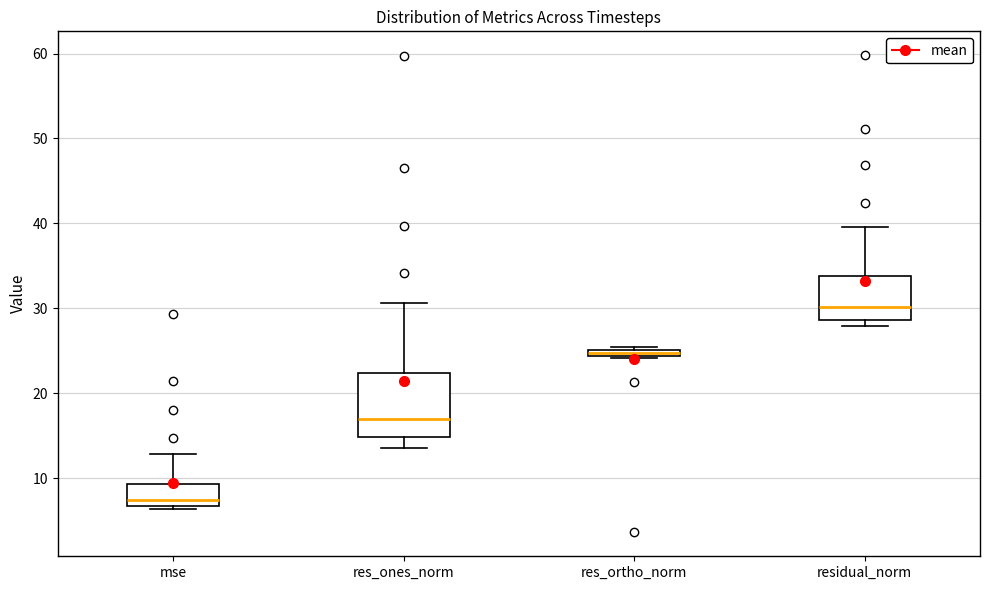

Which box has the lowest median line?

mse